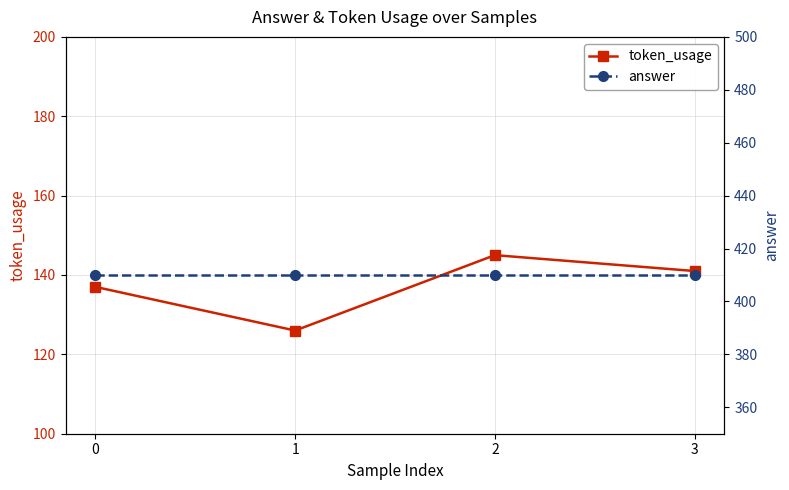

Reading left to right, transcribe all the data shown in this chart.

token_usage: 0=137	1=126	2=145	3=141
answer: 0=410	1=410	2=410	3=410